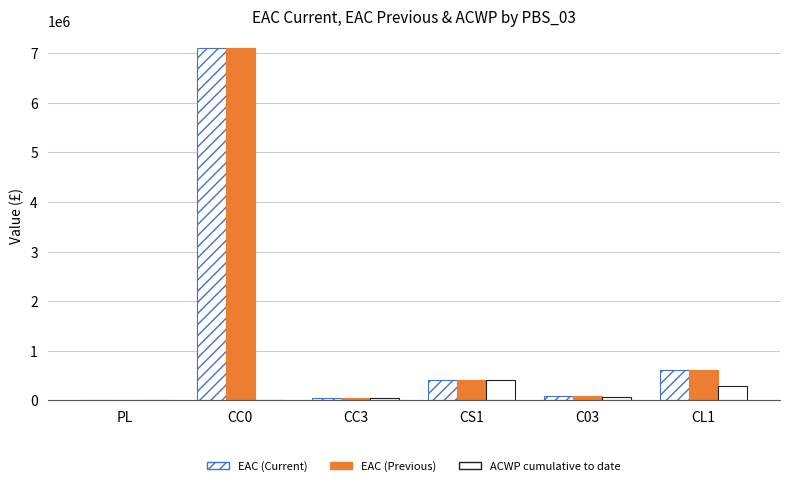

What is the sum of the EAC (Current) values at CL1 and C03?

708127.8